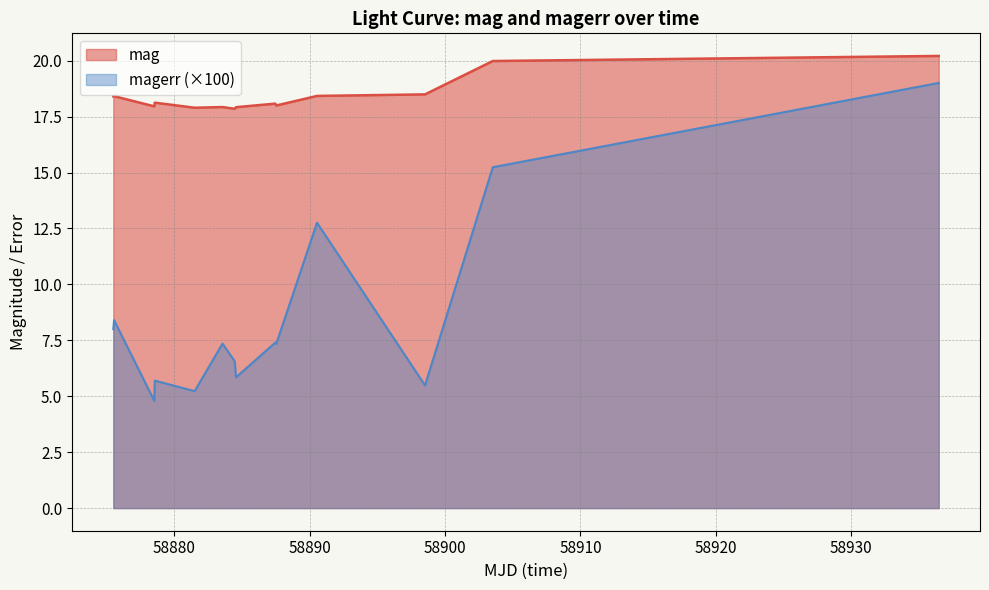

In magerr, how many points are higher than both neighbors (excluding endpoints)?

5